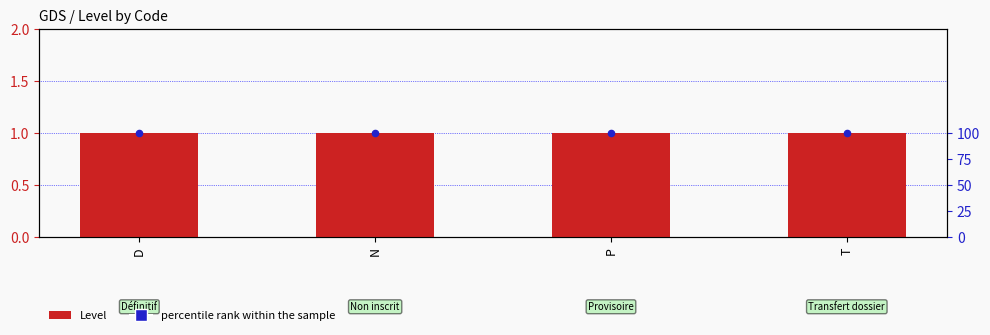

At how many categories does at least one series exceed 98?

4